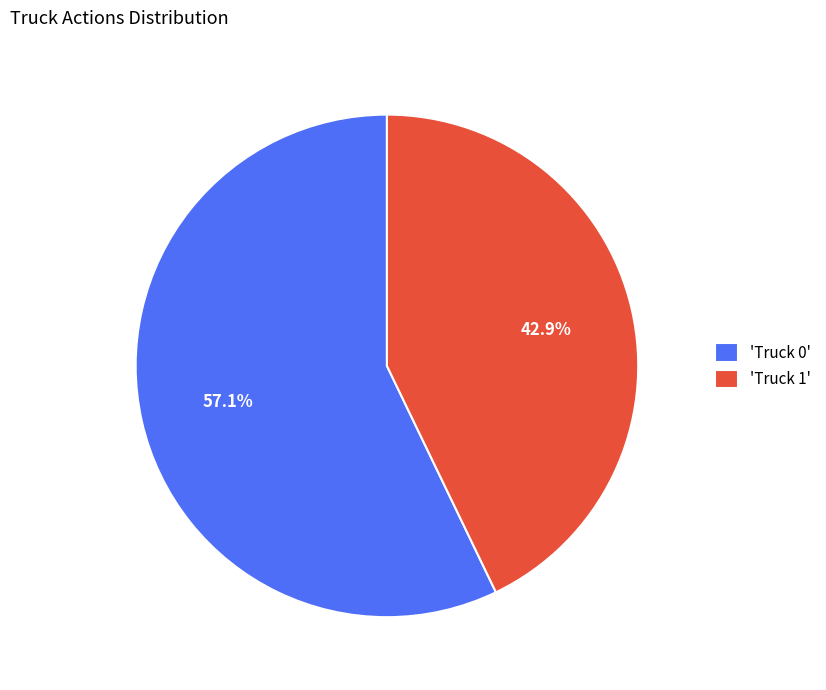

To the nearest percent, what is the average slice percentage?

50%